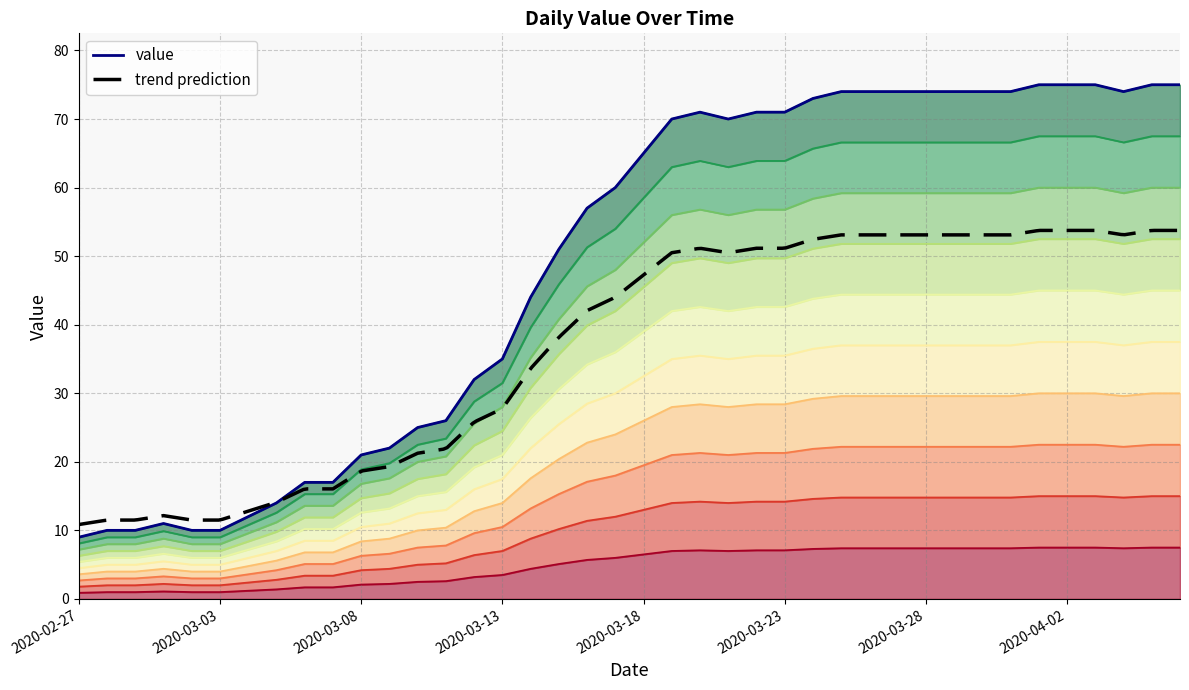

List the labels in order of value, smallest first.

2020-02-27, 2020-02-28, 2020-02-29, 2020-03-02, 2020-03-03, 2020-03-01, 2020-03-04, 2020-03-05, 2020-03-06, 2020-03-07, 2020-03-08, 2020-03-09, 2020-03-10, 2020-03-11, 2020-03-12, 2020-03-13, 2020-03-14, 2020-03-15, 2020-03-16, 2020-03-17, 2020-03-18, 2020-03-19, 2020-03-21, 2020-03-20, 2020-03-22, 2020-03-23, 2020-03-24, 2020-03-25, 2020-03-26, 2020-03-27, 2020-03-28, 2020-03-29, 2020-03-30, 2020-03-31, 2020-04-04, 2020-04-01, 2020-04-02, 2020-04-03, 2020-04-05, 2020-04-06